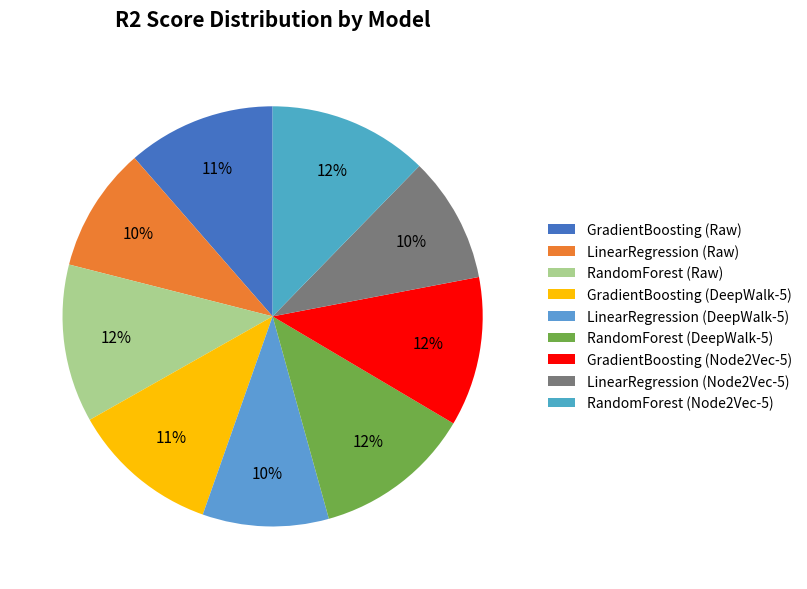

Count the number of slices in the pie.

9